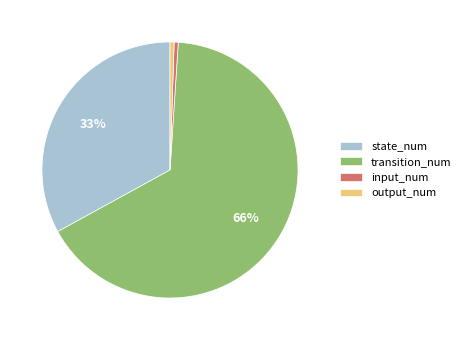

To the nearest percent, what is the difference between the input_num and state_num slice percentages?

32%